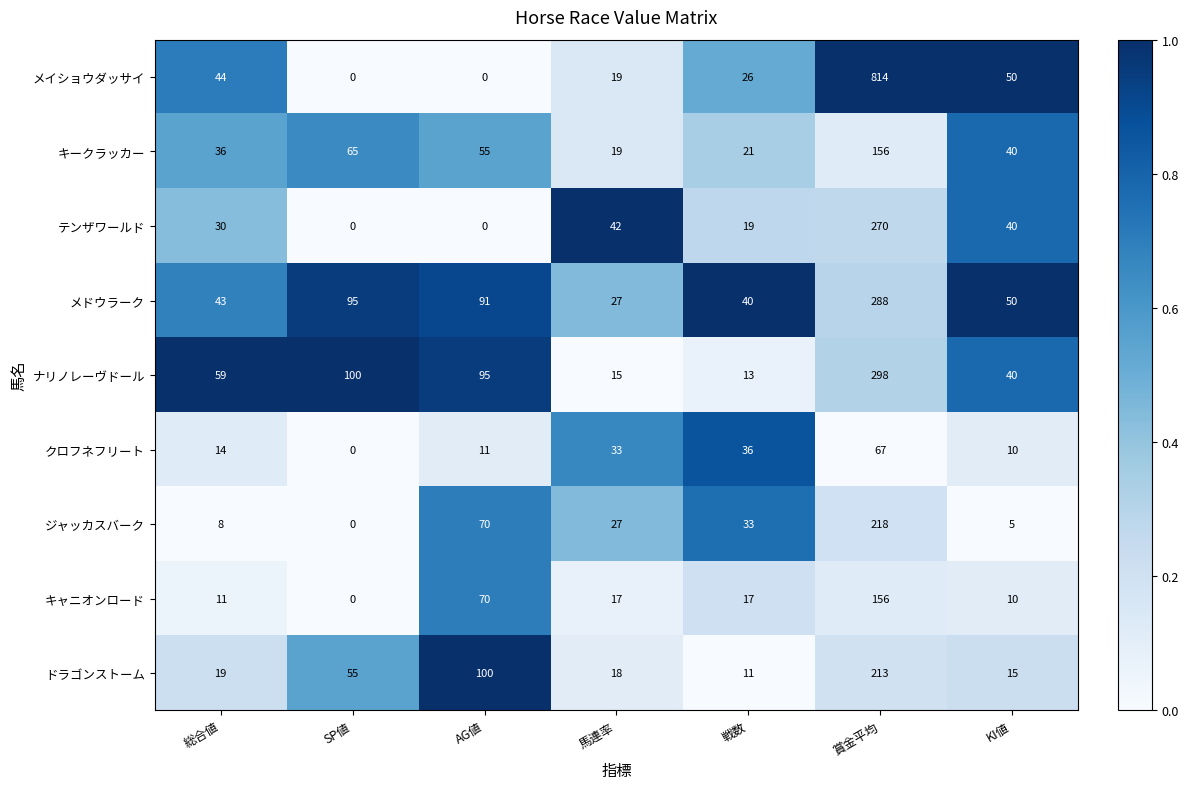

What is the average value of the ナリノレーヴドール series?

89